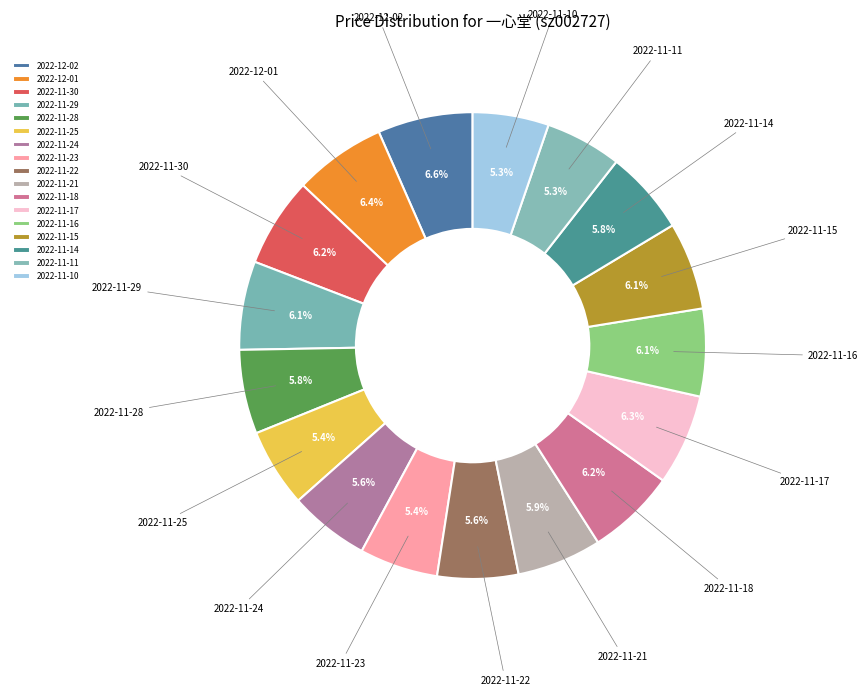

Is it true that 2022-12-02 is 18% of the pie?

False